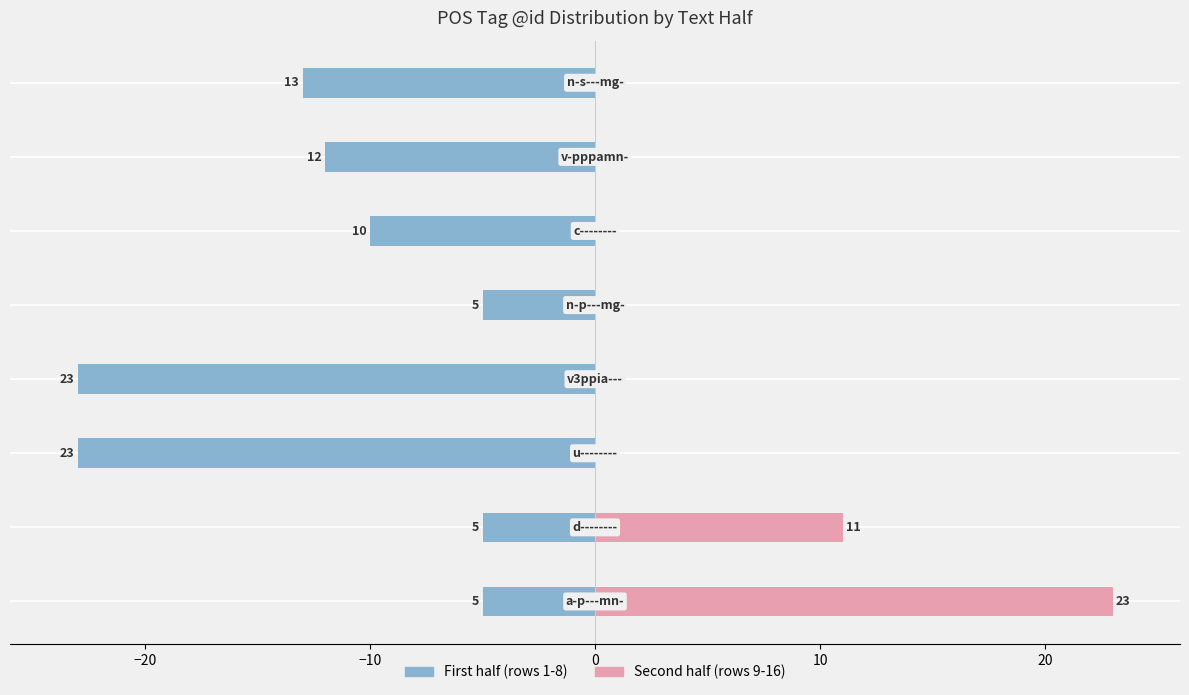

What is the approximate value of First half (rows 1-8) at 20?

-10